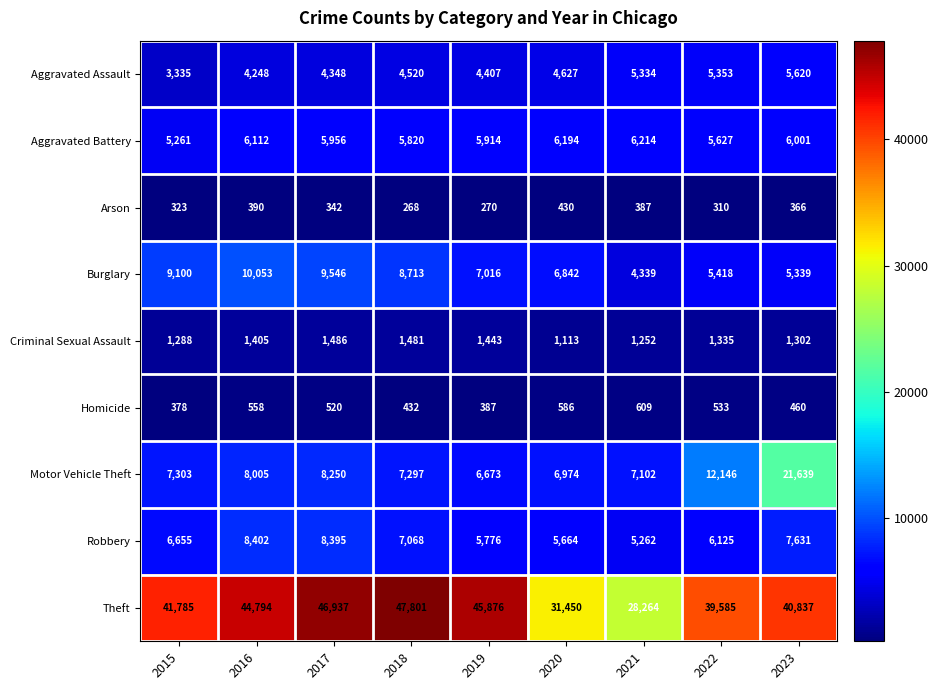

Between 2015 and 2020, which series saw the biggest shift?

Theft